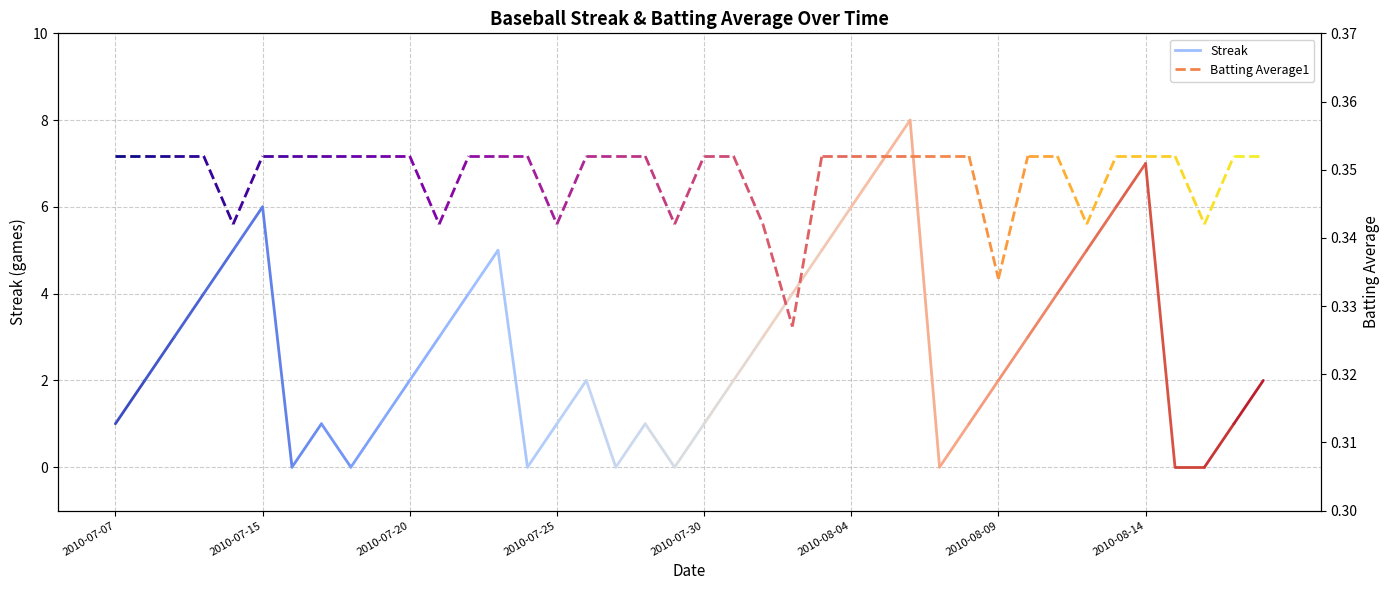

The Streak series shows 1.0 at 2010-07-07. True or false?

True